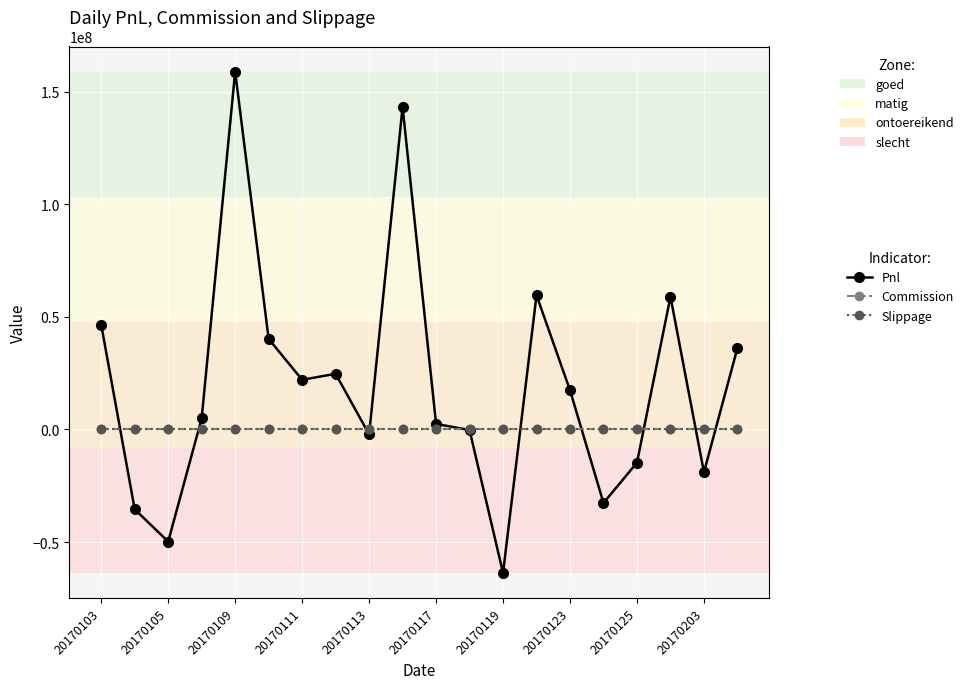

Is this an area chart (filled region under the line)?

No